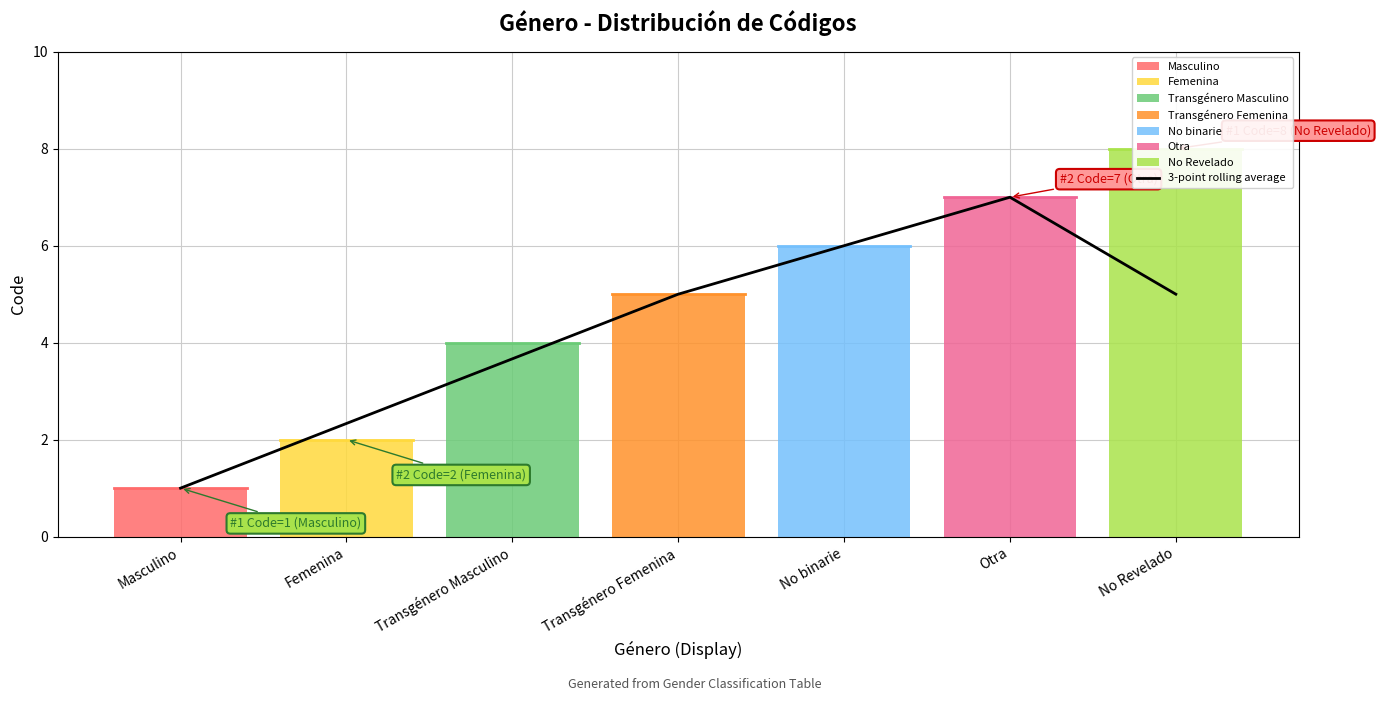

Which label corresponds to the smallest value in the chart?

Masculino